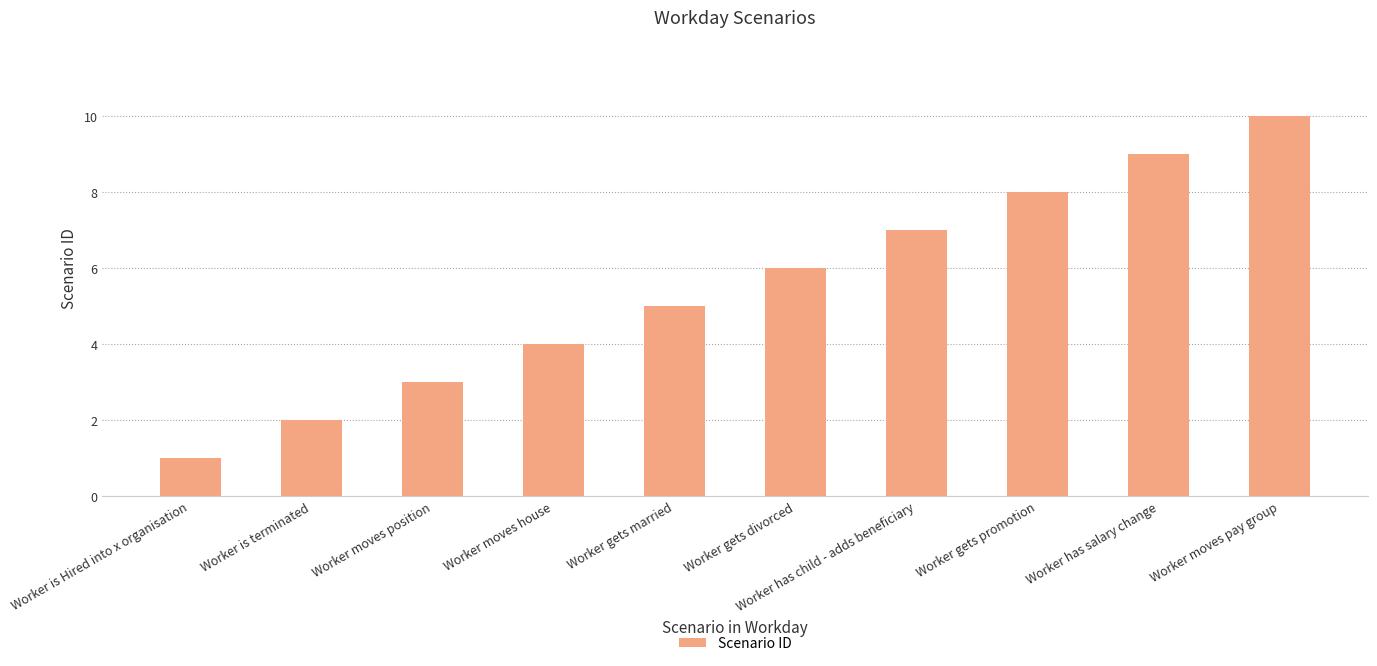

True or false: the data shows 0 at Worker is Hired into x organisation.

False